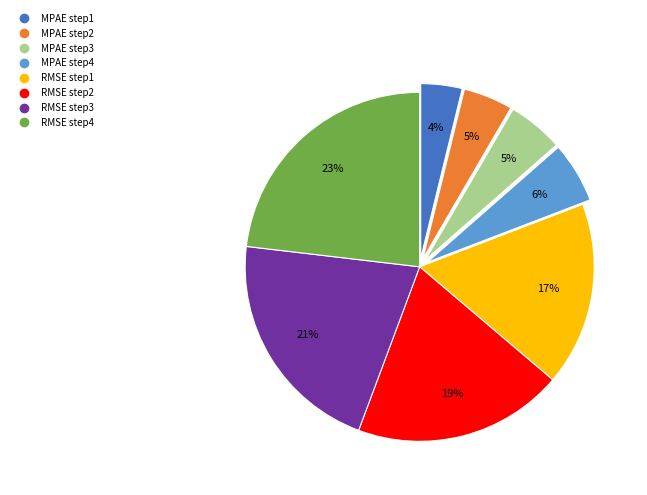

True or false: MPAE step3 accounts for 5% of the total.

True